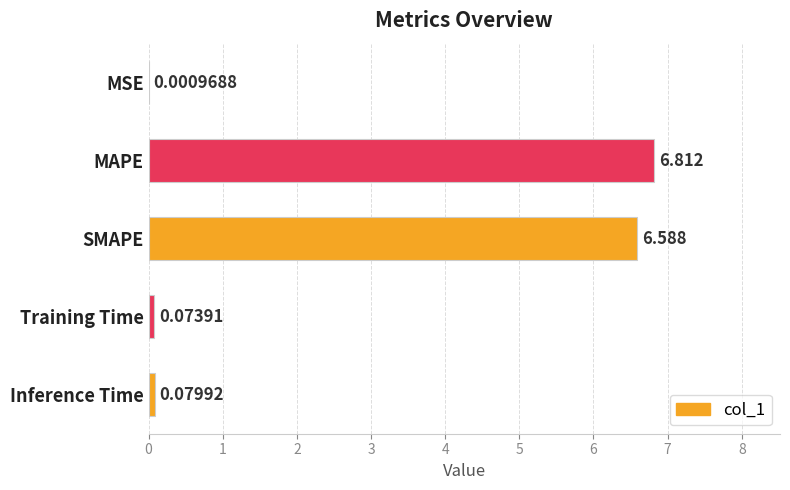

Which has a higher value, Training Time or Inference Time?

Inference Time